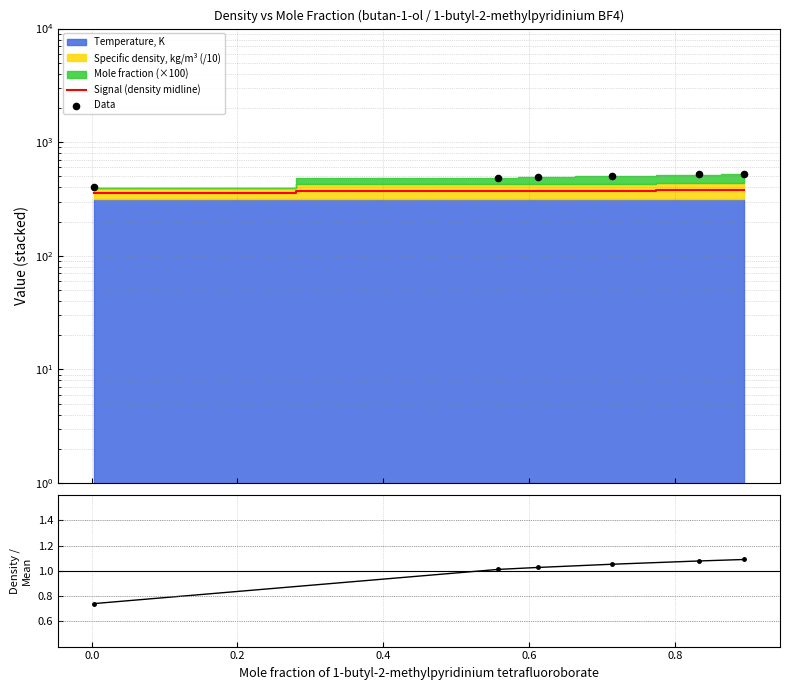

Which series has the largest Y range (max minus min)?

Data